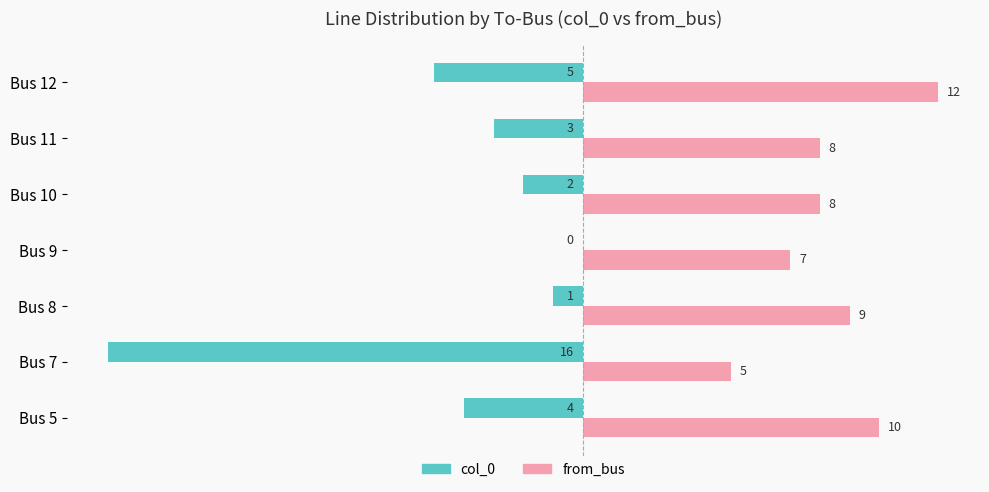

Where is col_0 nearest to the value -8?

Bus 12